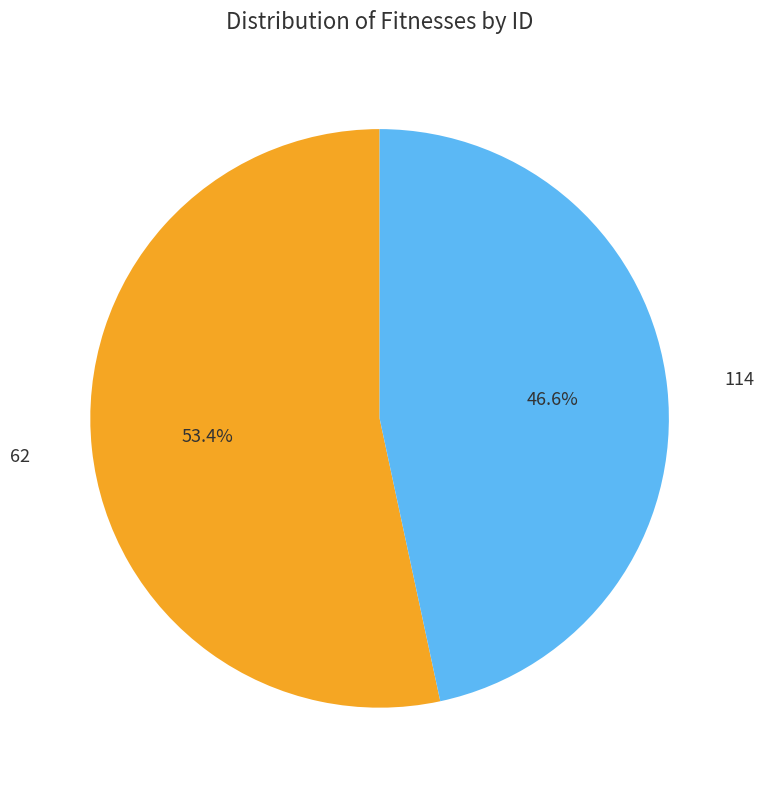

Is there a majority slice in this chart?

Yes